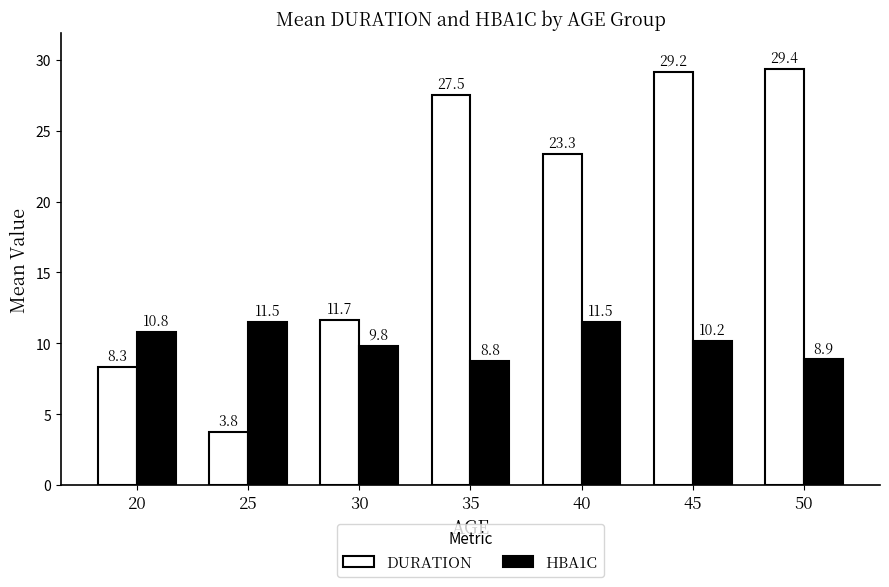

How many bars are there in total?

14